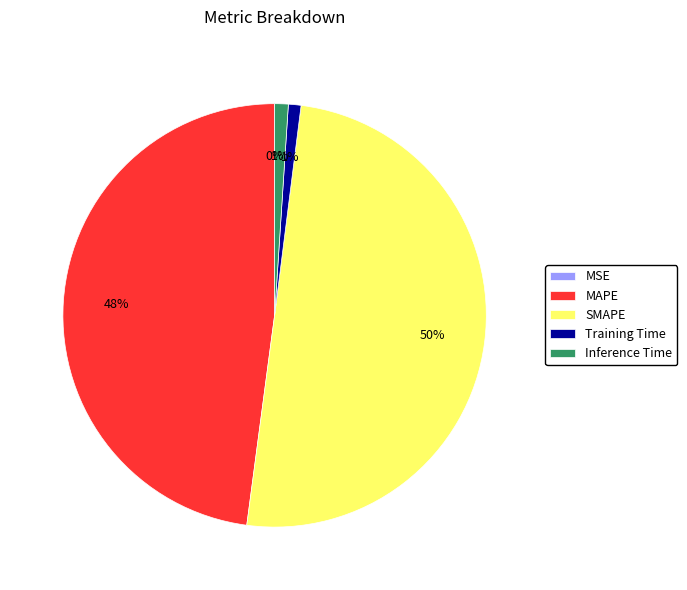

What is the ratio of the value at MAPE to the value at SMAPE?

1.0